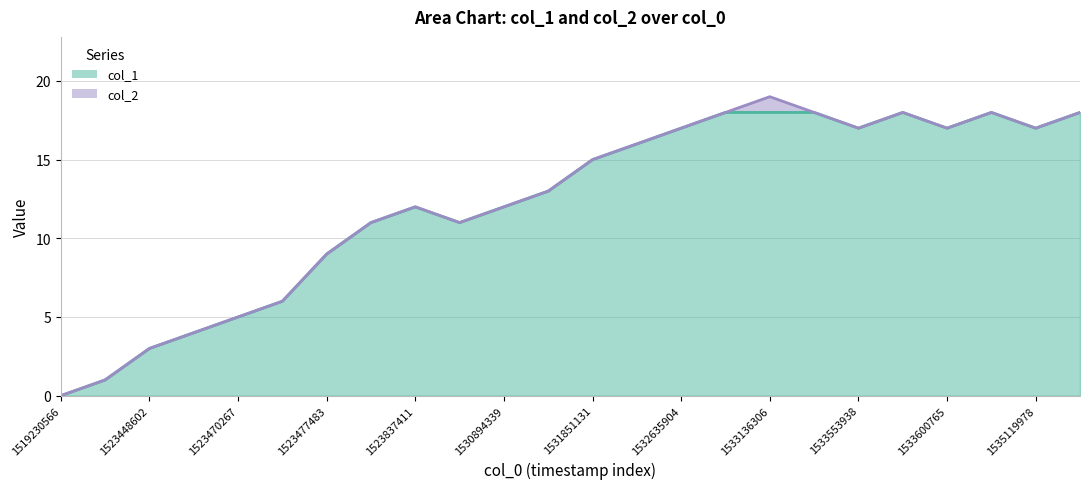

True or false: there are more than 1 points higher than both neighbors.

True